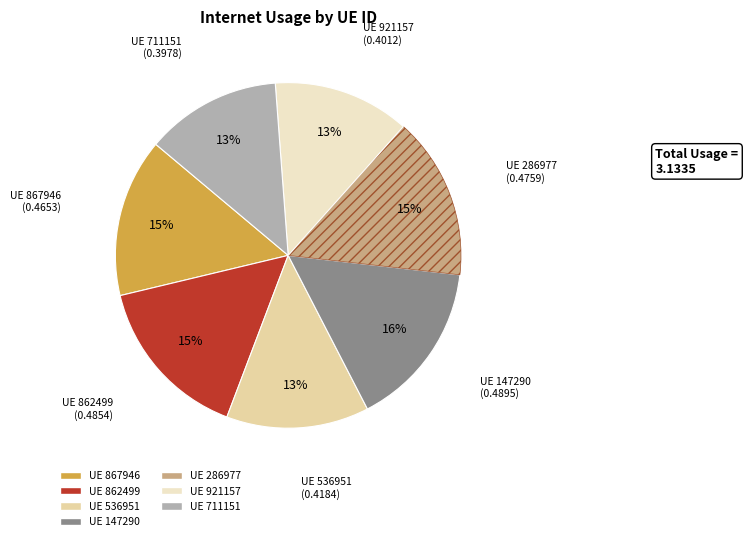

Is there a majority slice in this chart?

No